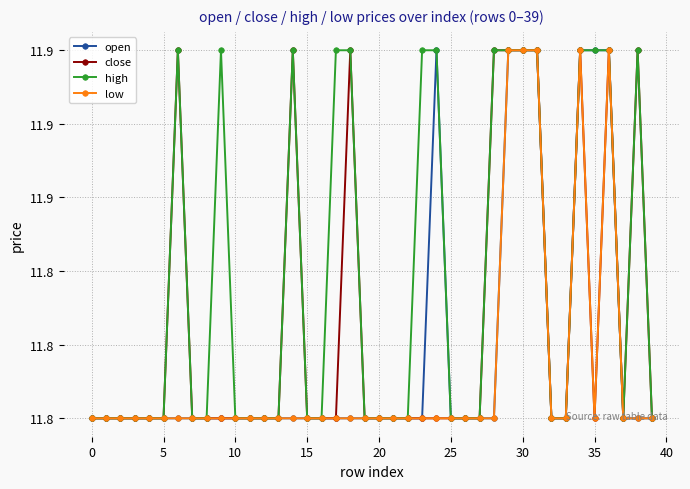

What is the average value of the low series?

11.8